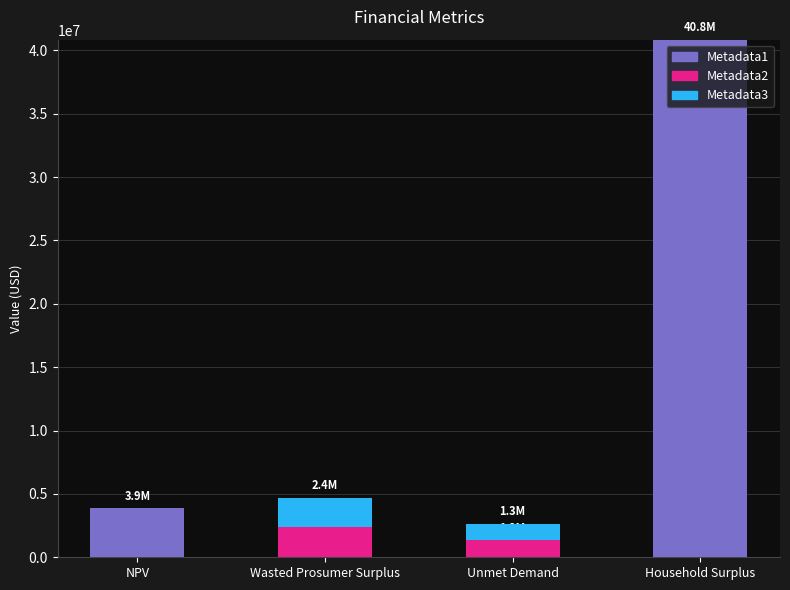

Is it true that Metadata1 equals 16754048.3 at Household Surplus?

False